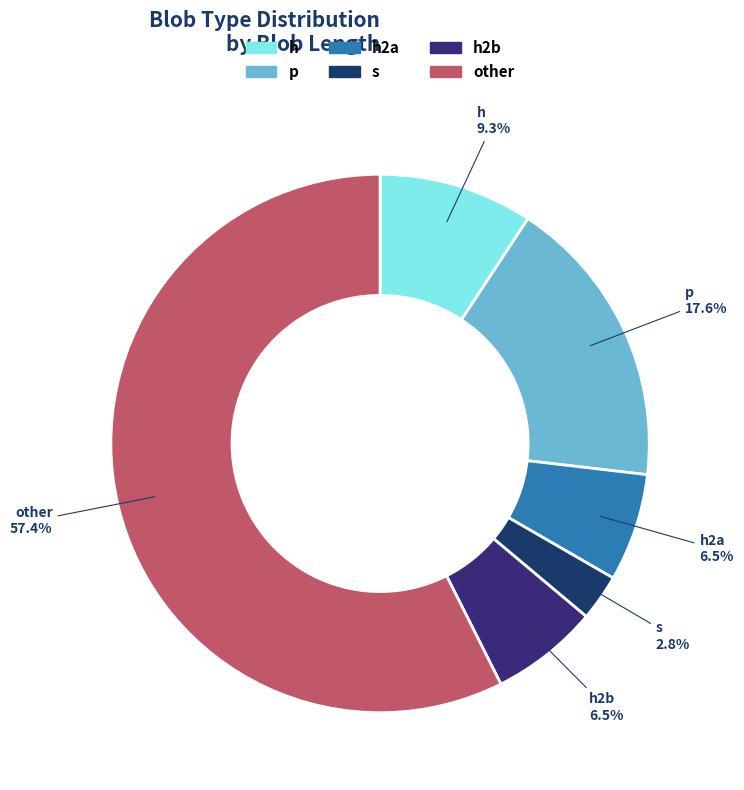

Rank the categories by value from lowest to highest.

s, h2a, h2b, h, p, other